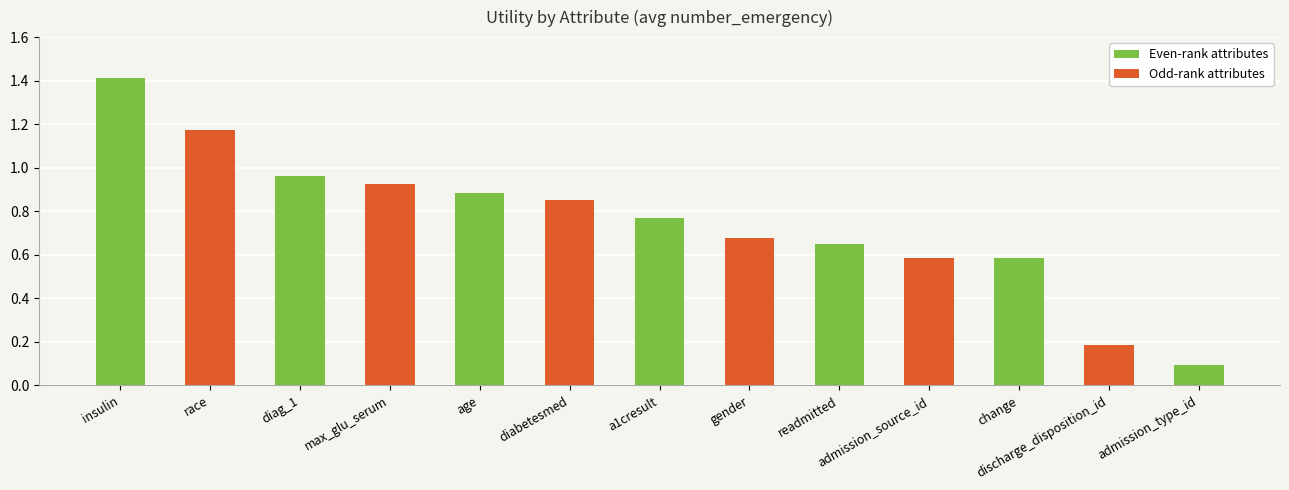

What position from the right is diag_1?

11